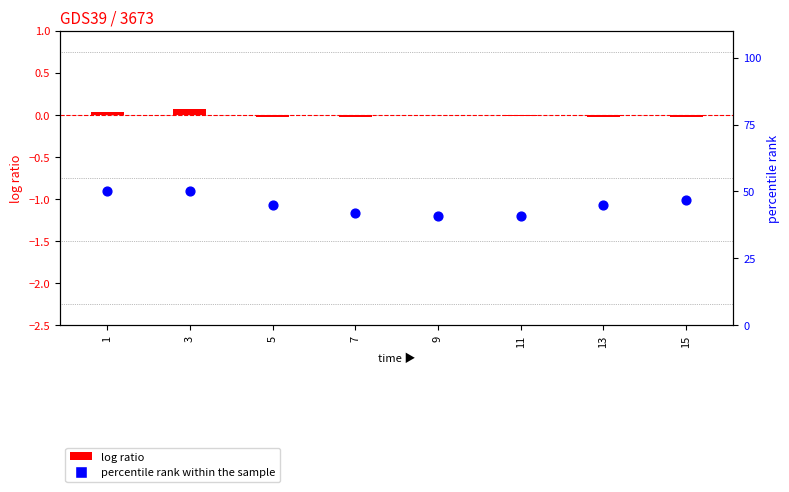

Which series reaches the maximum Y coordinate?

percentile rank within the sample